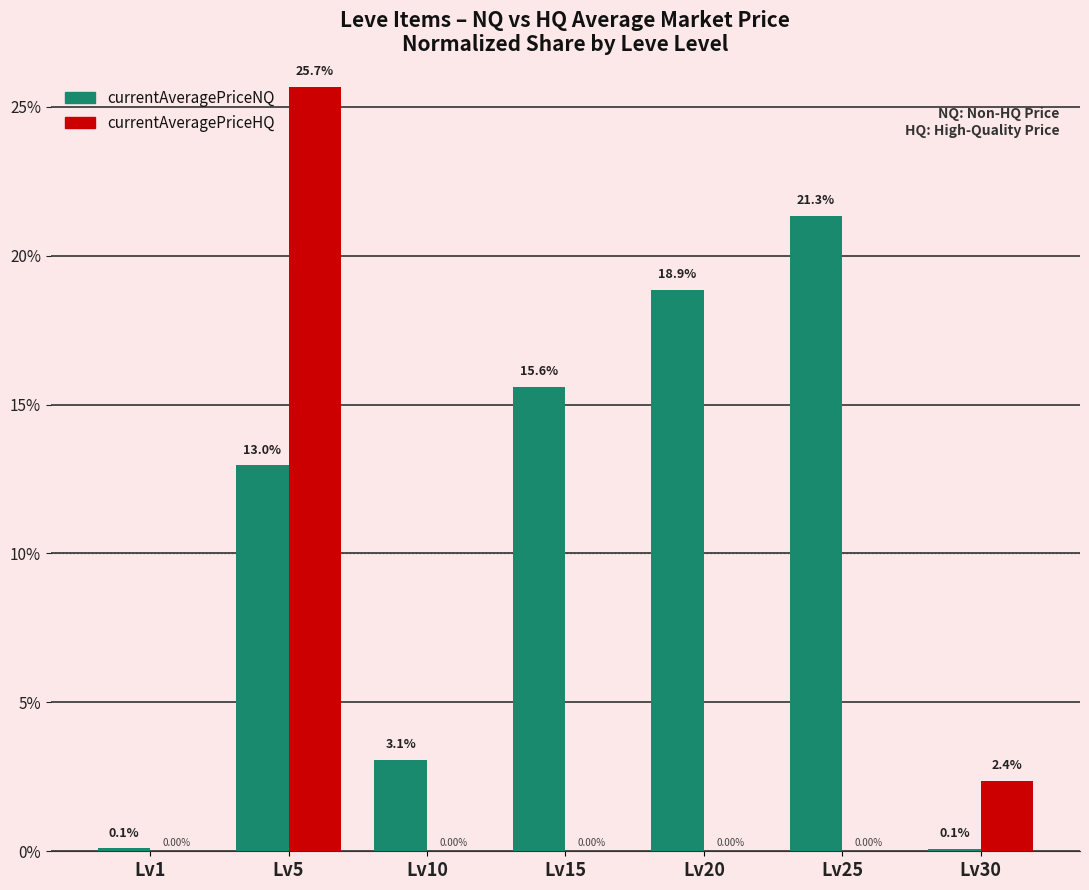

Which category has the highest value across all series?

Lv5